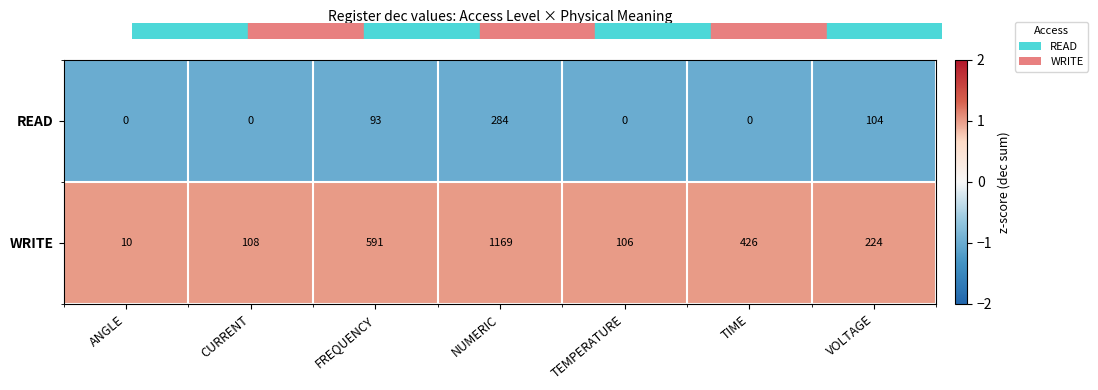

What is the greatest value displayed?

1169